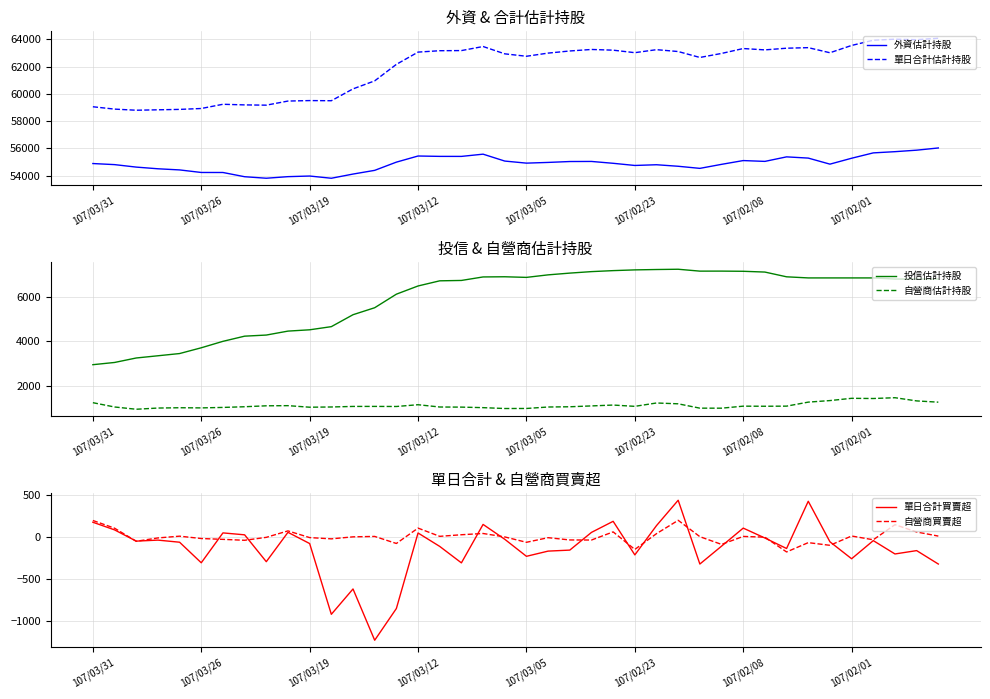

How many values in the 外資估計持股 series are below 54899?

20